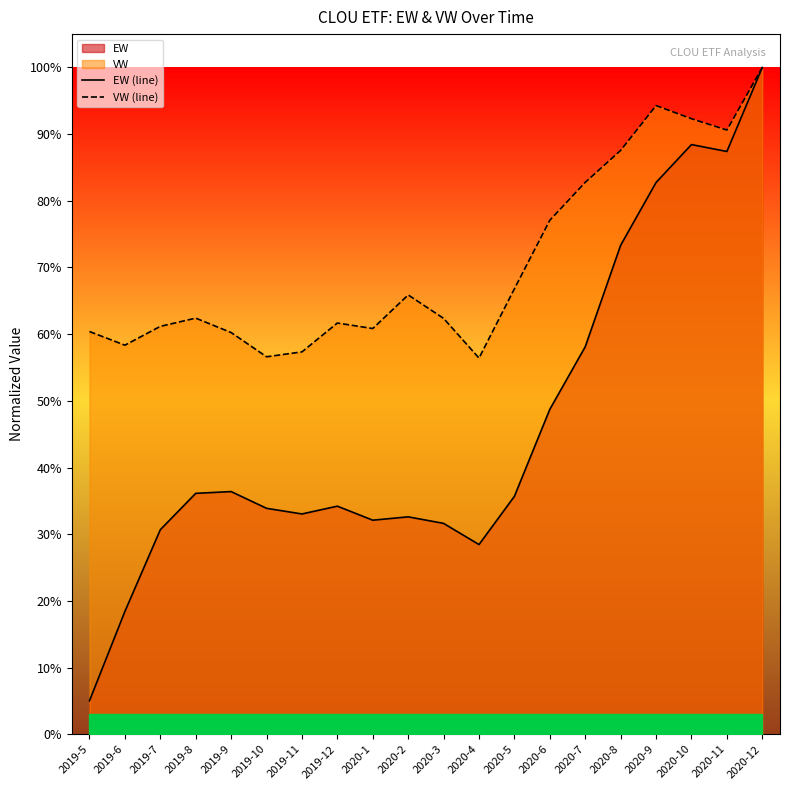

Read the EW (line) value at 2019-10.

0.3